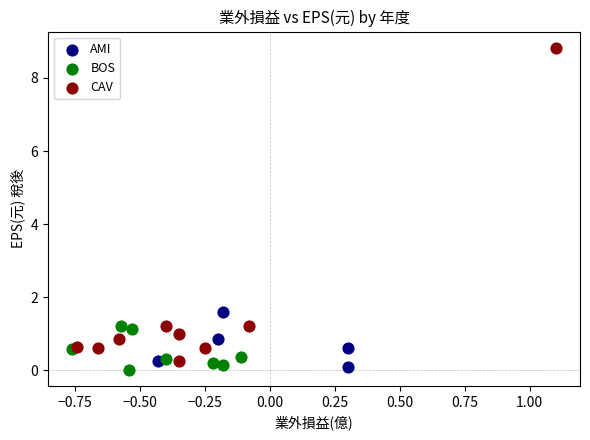

Which series has the largest Y range (max minus min)?

CAV